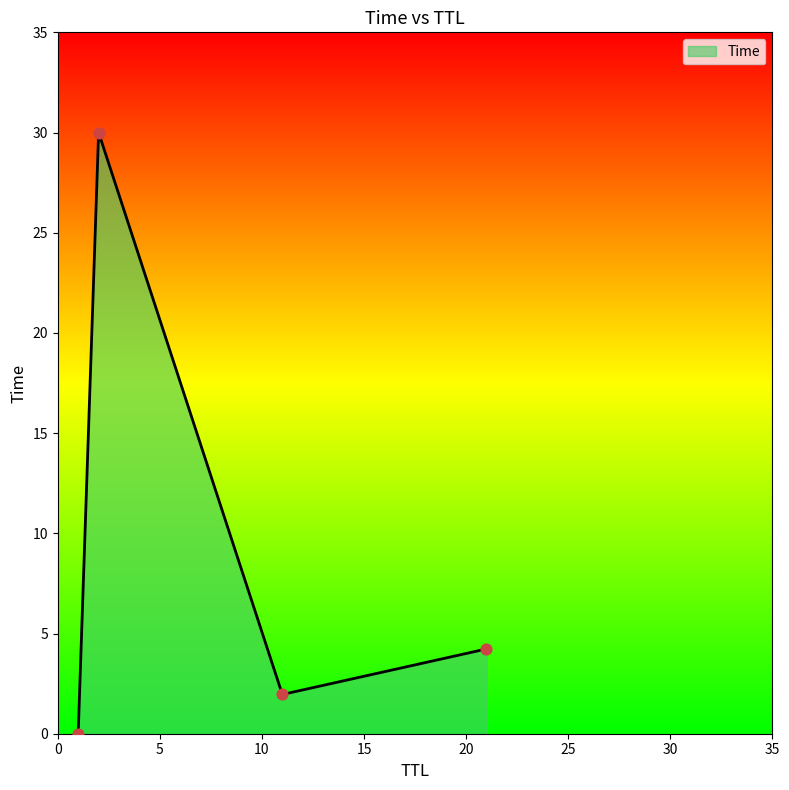

What is the difference between the second highest and minimum values?

4.2